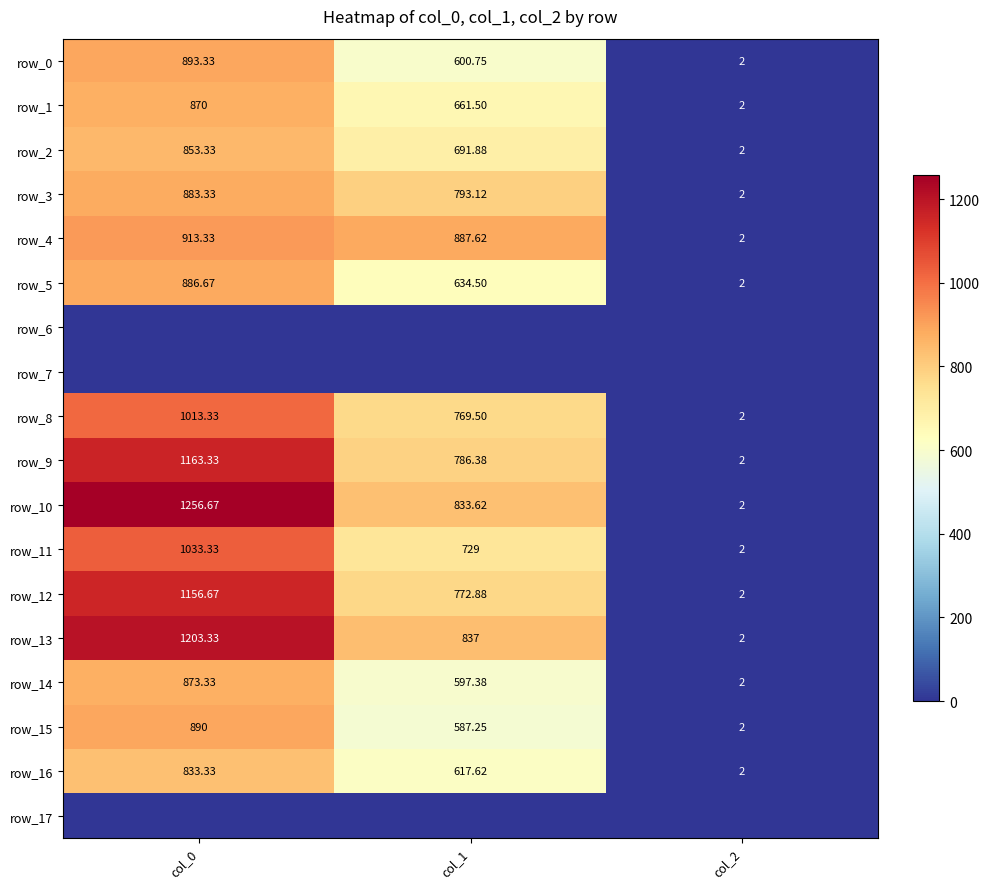

Read the row_15 value at col_1.

587.2